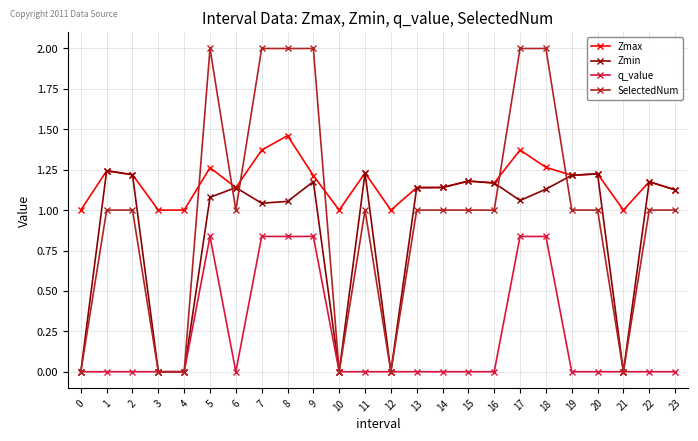

After their last crossing, which series has the higher values: SelectedNum or Zmax?

Zmax